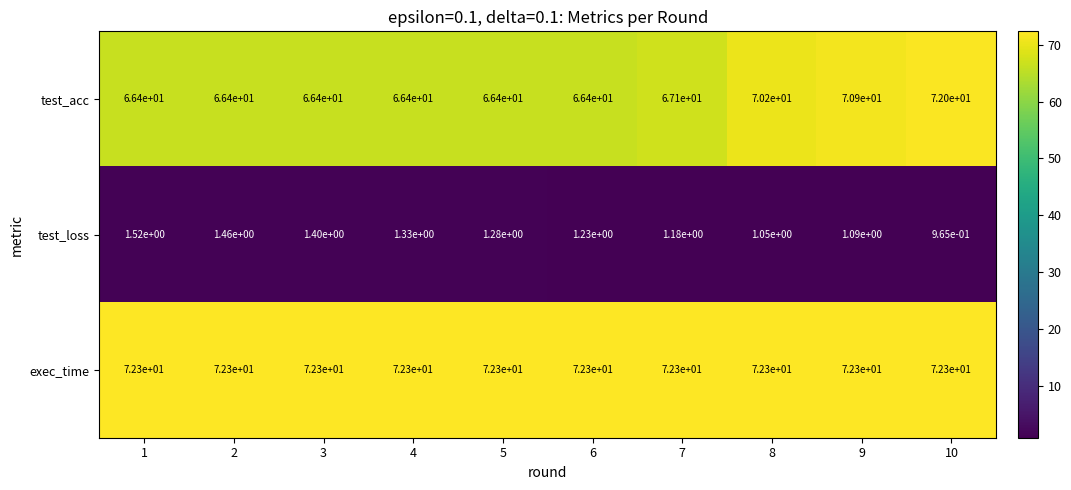

Which series has the largest total across all categories?

exec_time